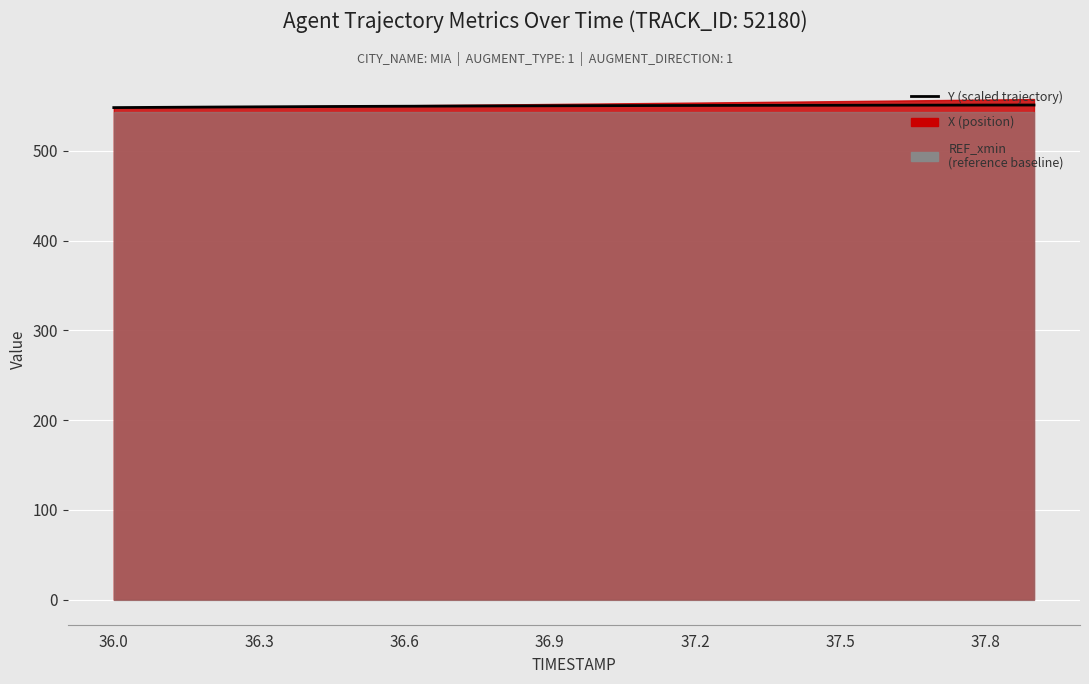

What is the ratio of the value at 13 to the value at 7?

1.0